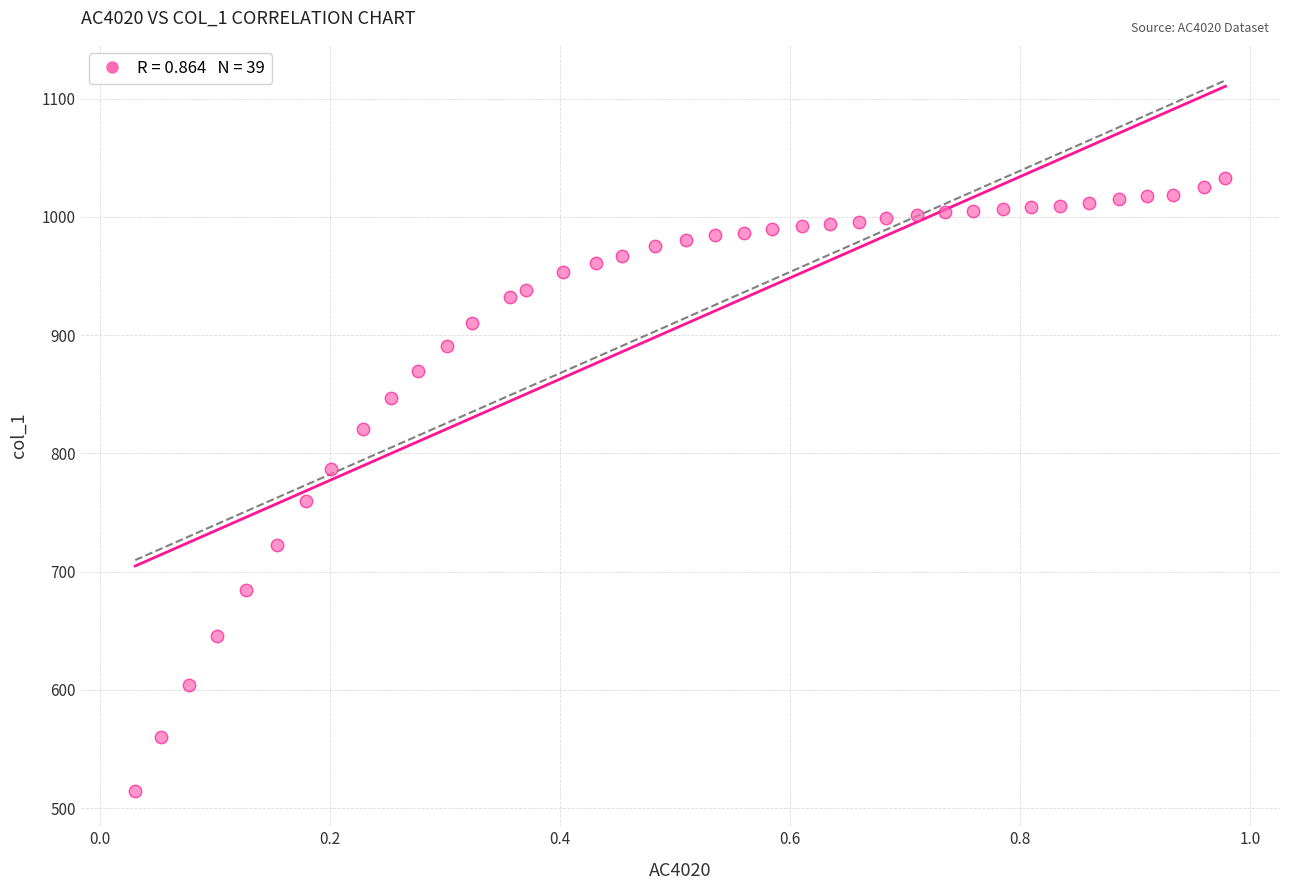

What is the range of X values (max minus min)?

0.9